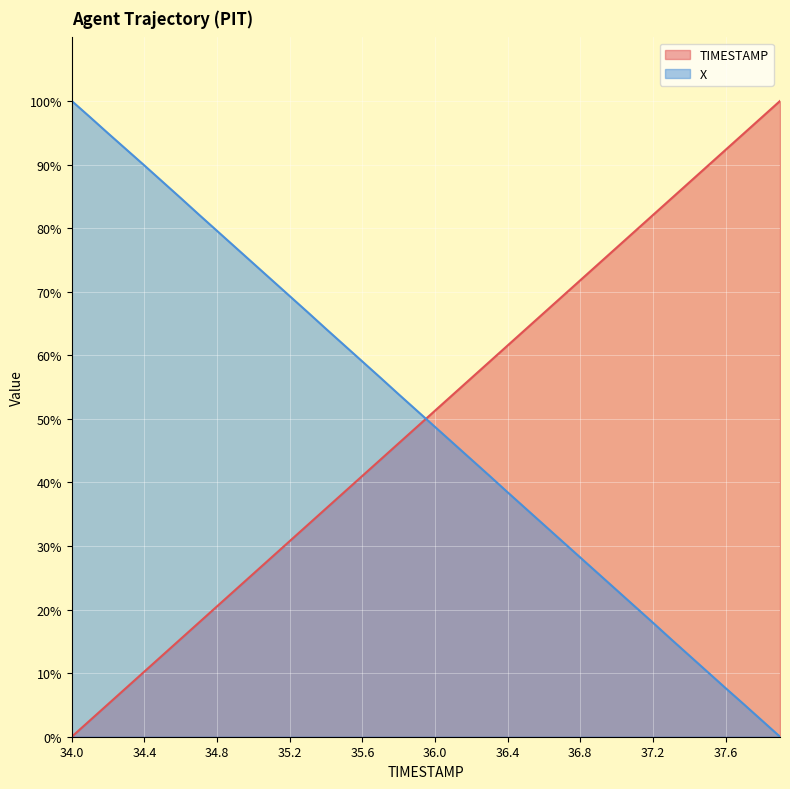

Between 34.3 and 36.0, which series saw the biggest shift?

X